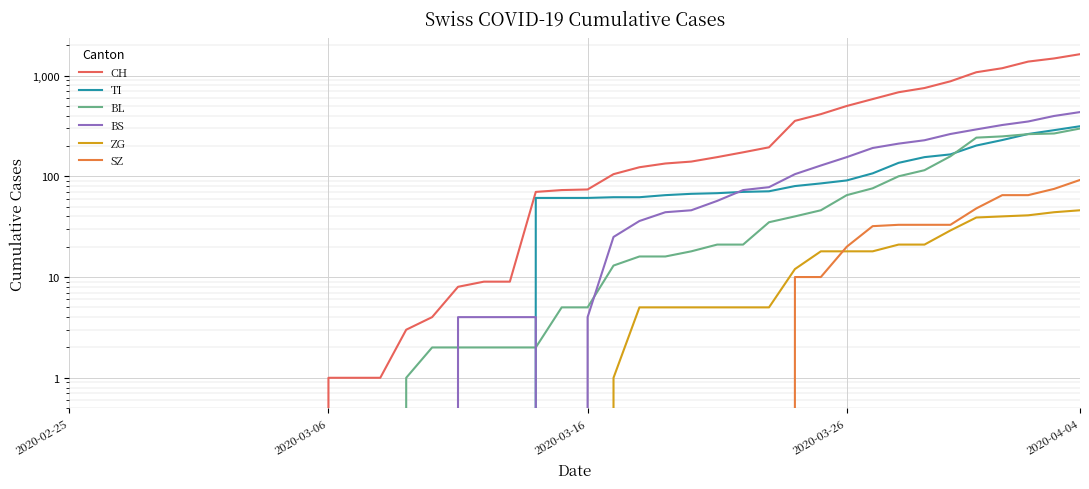

At which category does the chart reach its minimum across all series?

2020-02-25